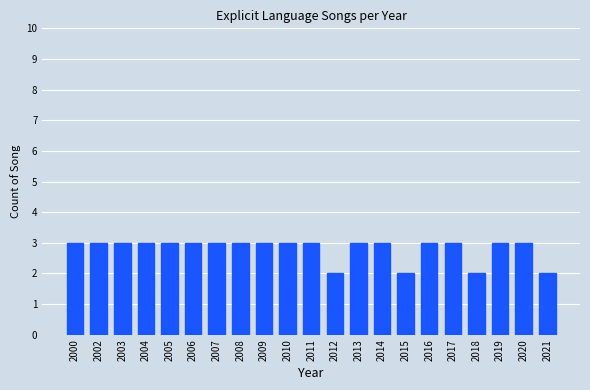

Reading right to left, list all the values displayed in this chart.

2021=2	2020=3	2019=3	2018=2	2017=3	2016=3	2015=2	2014=3	2013=3	2012=2	2011=3	2010=3	2009=3	2008=3	2007=3	2006=3	2005=3	2004=3	2003=3	2002=3	2000=3